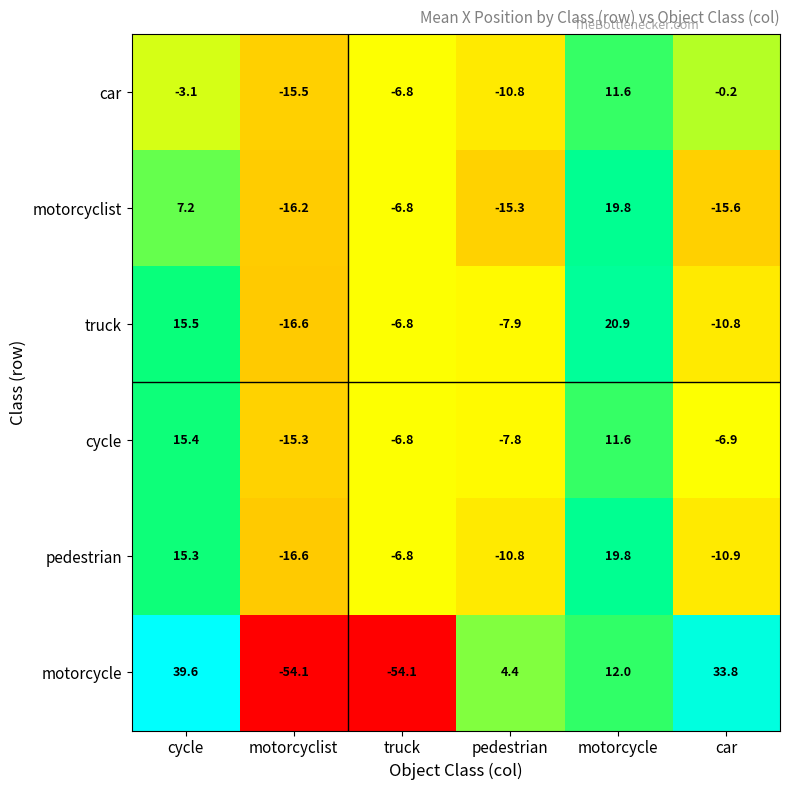

What is the difference between the highest and lowest values at cycle?

42.7